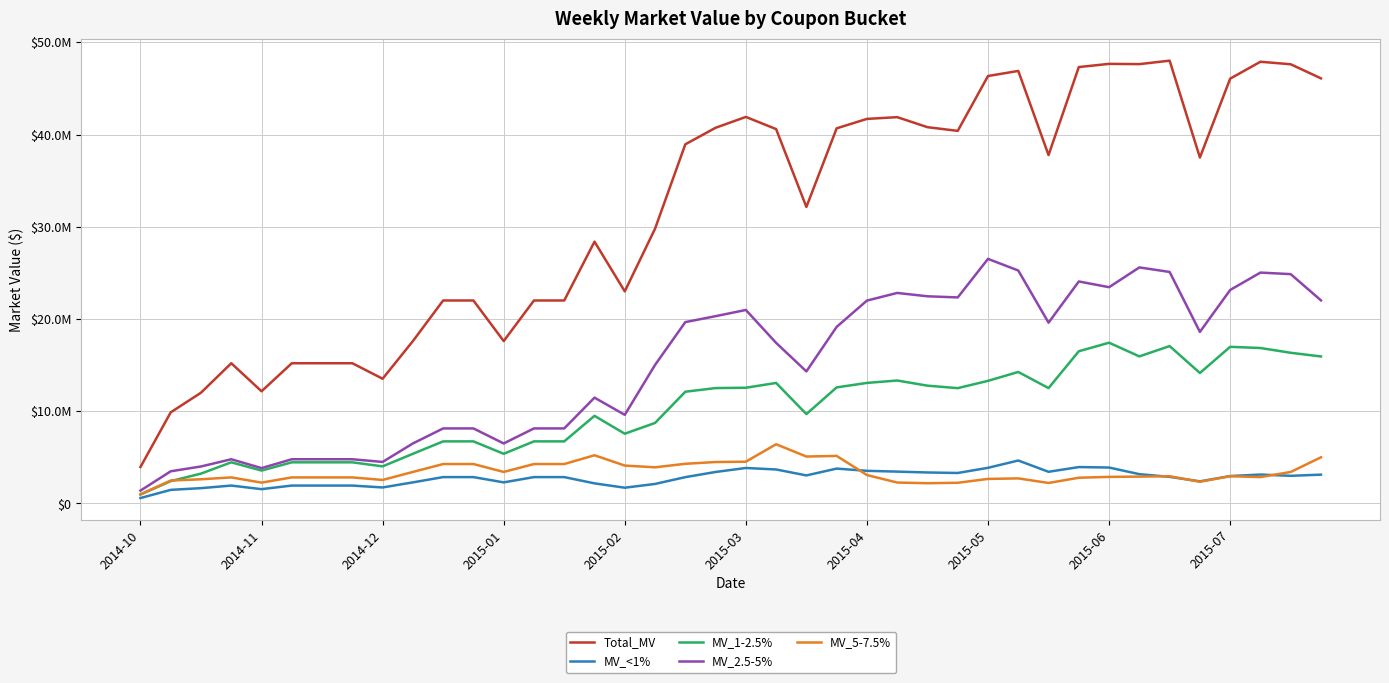

What are all the series names shown in the legend?

Total_MV, MV_<1%, MV_1-2.5%, MV_2.5-5%, MV_5-7.5%